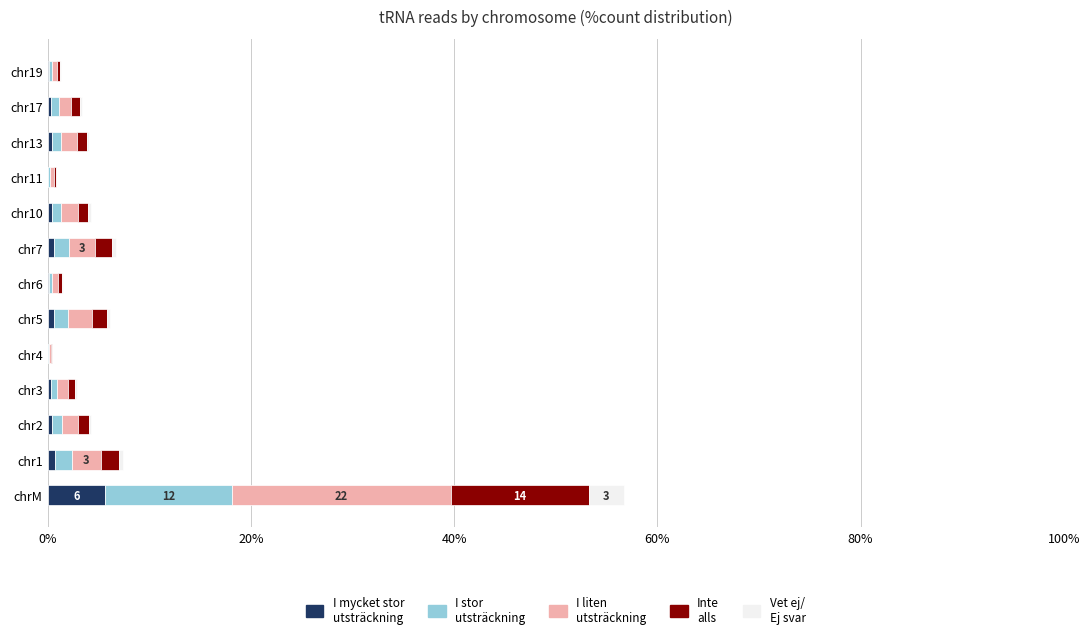

At which category is the sum across all series the highest?

chrM